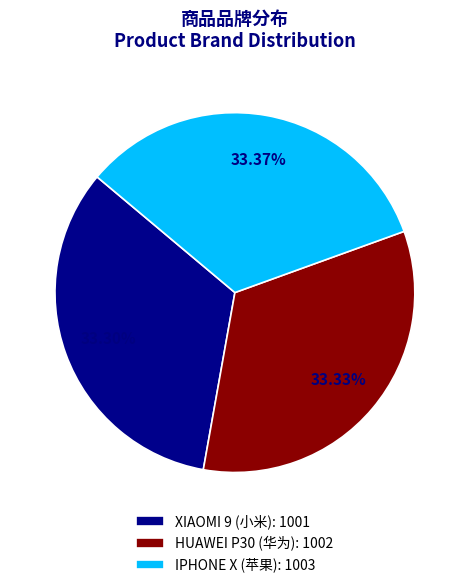

How many slices are in this pie chart?

3